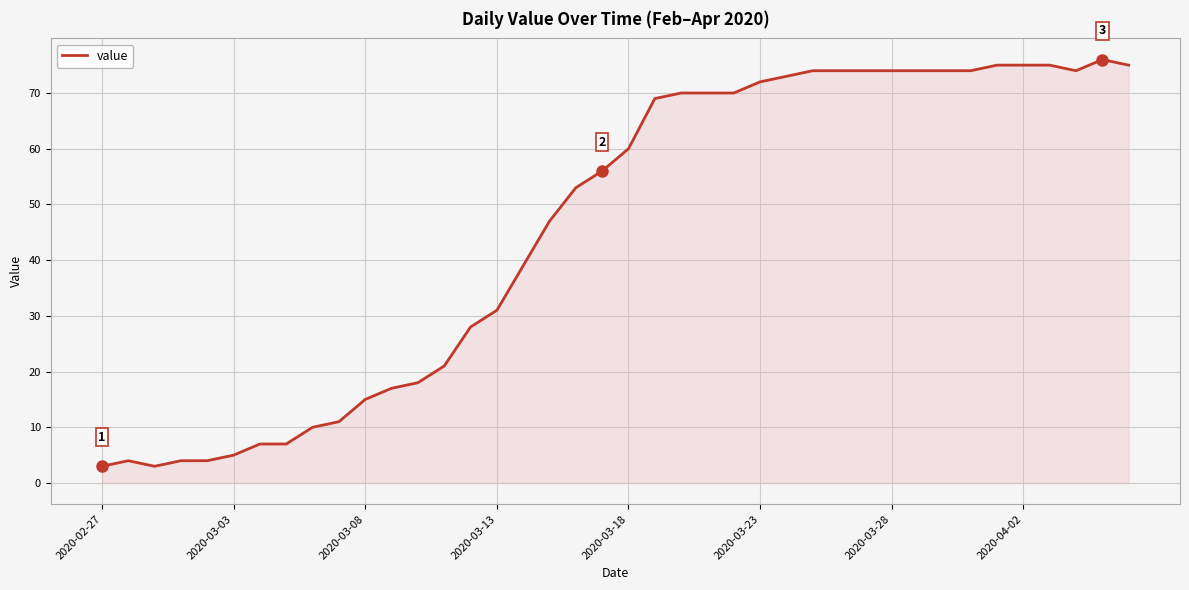

What is the greatest value displayed?

76